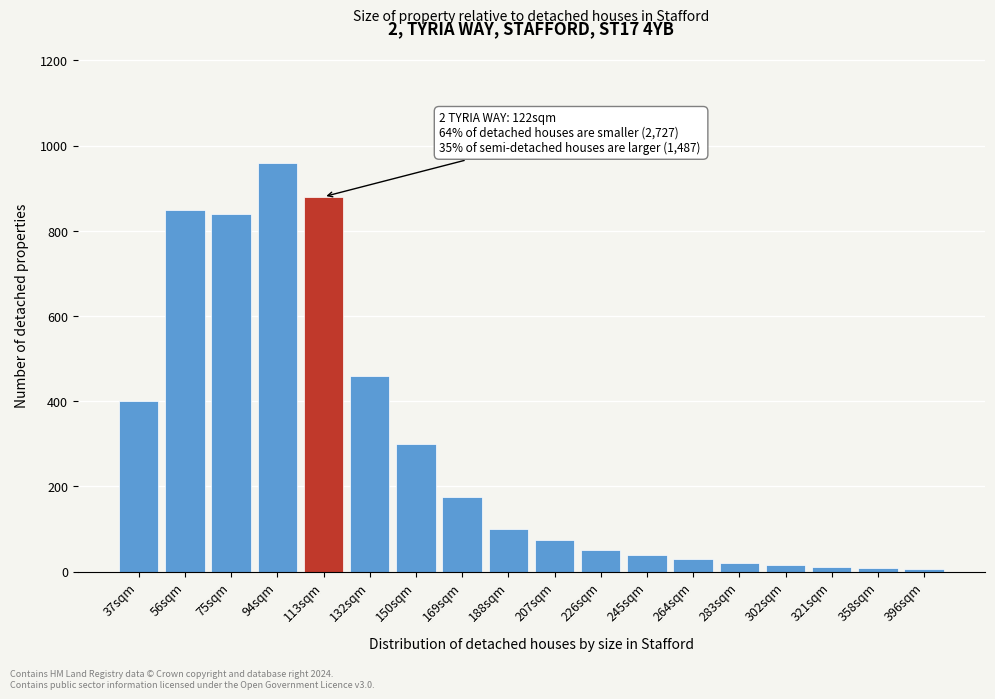

What is the maximum value shown in the chart?

960